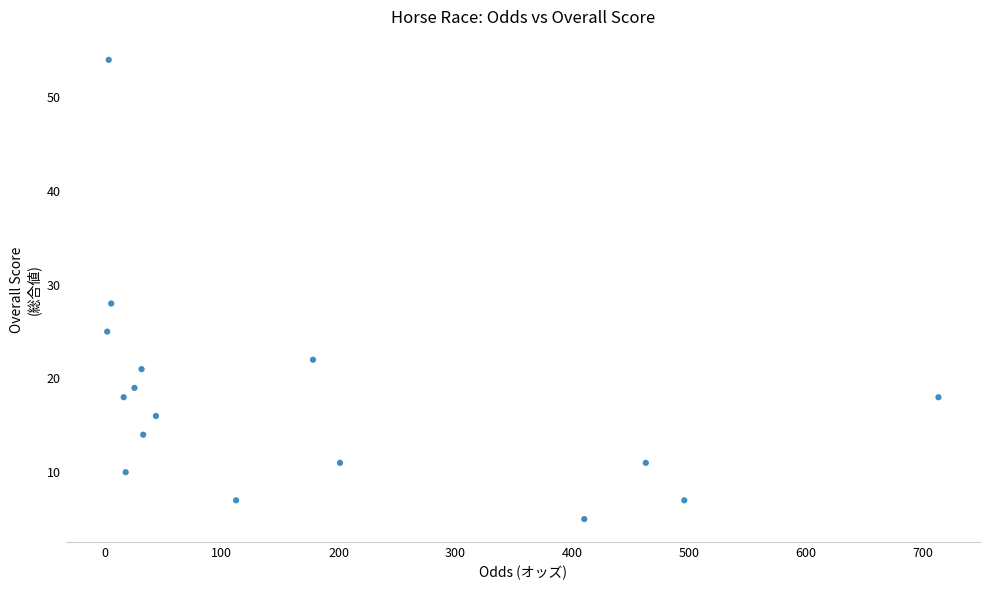

What Y value in the scatter plot is closest to 29?

28